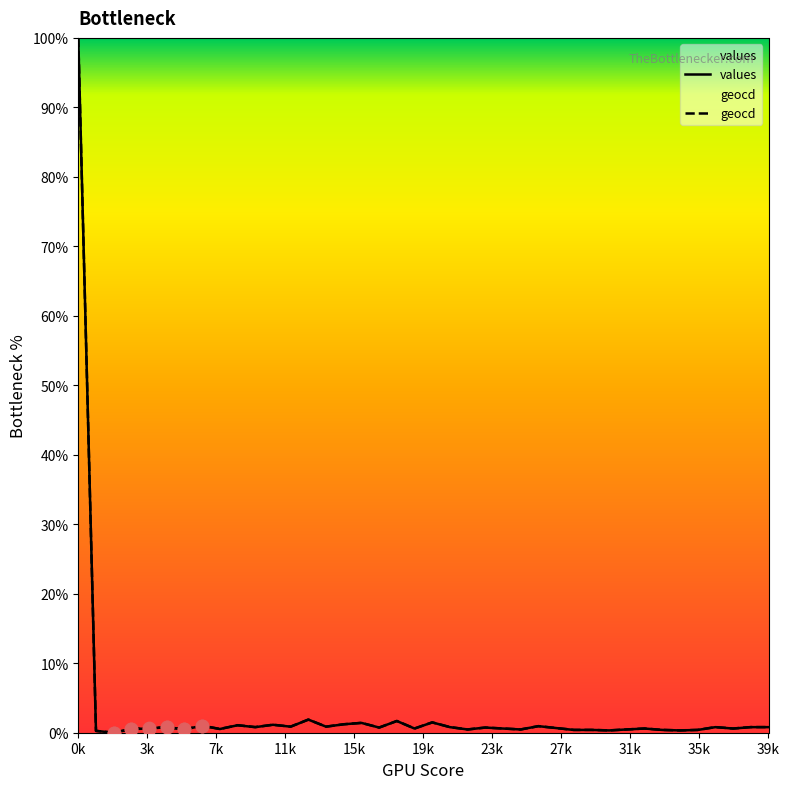

Which series contains the highest Y value?

values